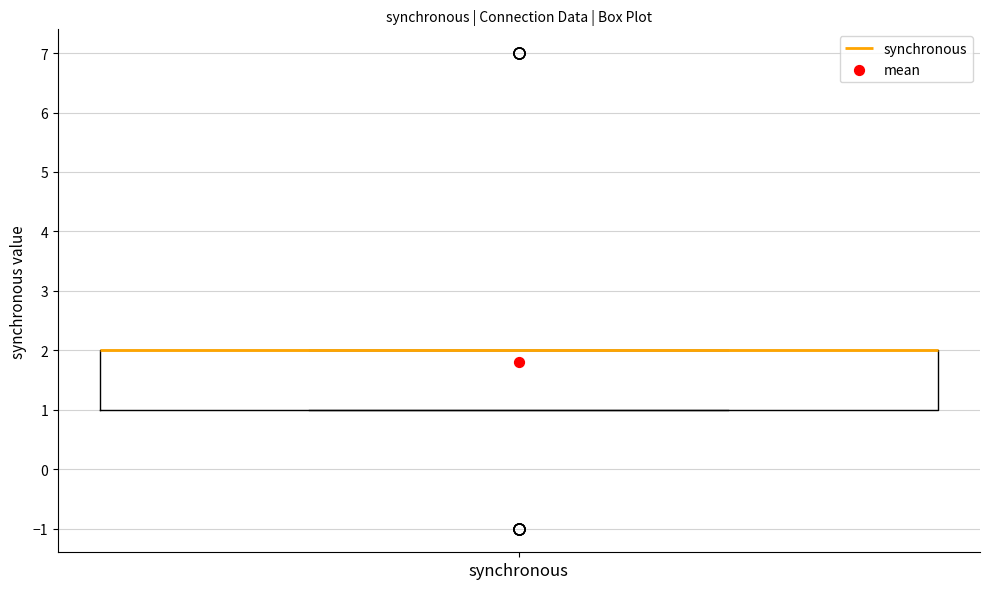

Read this box plot against the y-axis: the position of the median line, the range covered by the box, and the ends of both whiskers. The values are not printed on the chart, so give them approximately, as read against the axis.

median 2 (drawn on the box's upper edge), box 1 to 2, whiskers 1 to 2